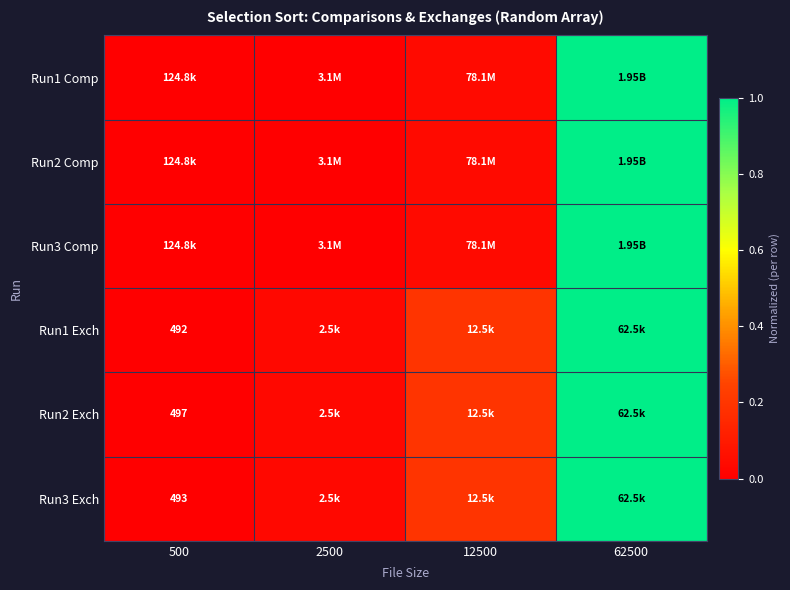

Rank the categories by Run3 Exch value from lowest to highest.

500, 2500, 12500, 62500